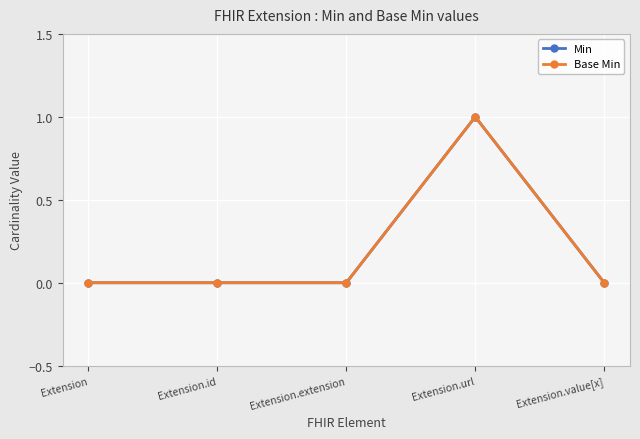

How many Base Min values are between 0 and 1?

5